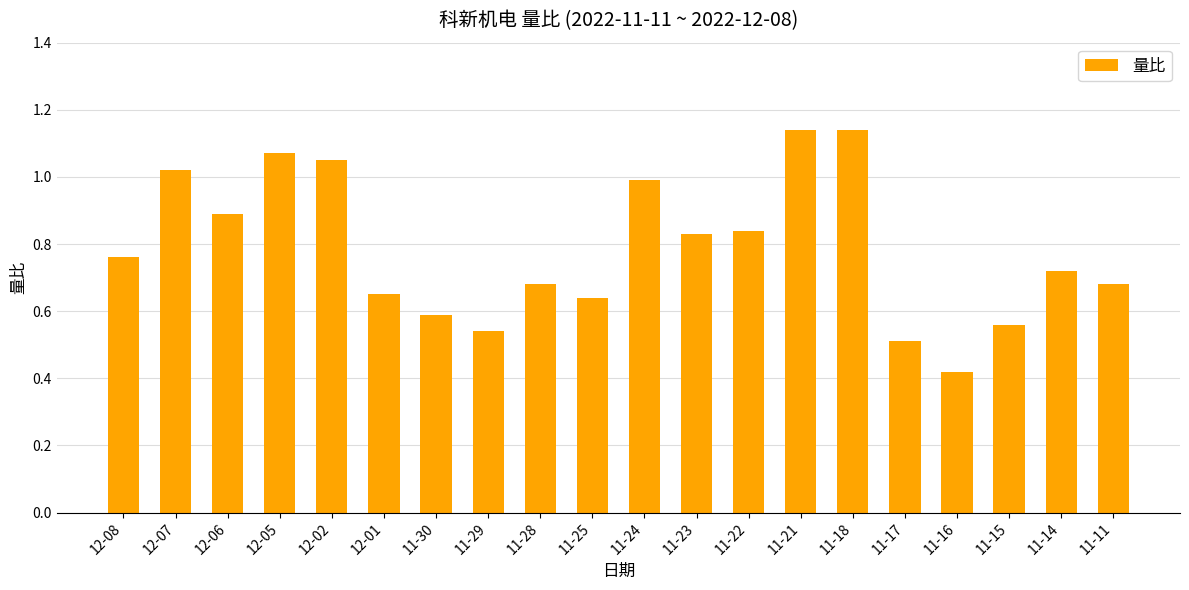

The chart shows a value of 0.6 at 12-07. True or false?

False